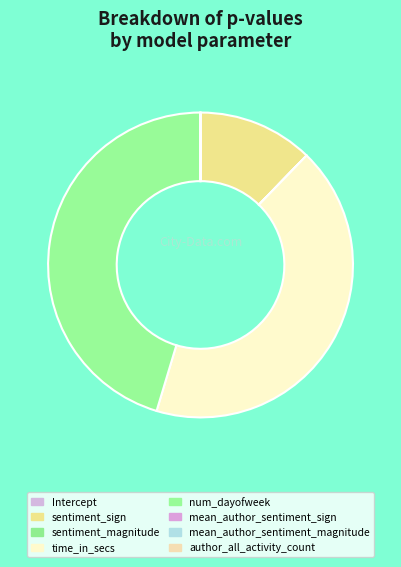

How much of the chart is everything except mean_author_sentiment_magnitude?

100.0%